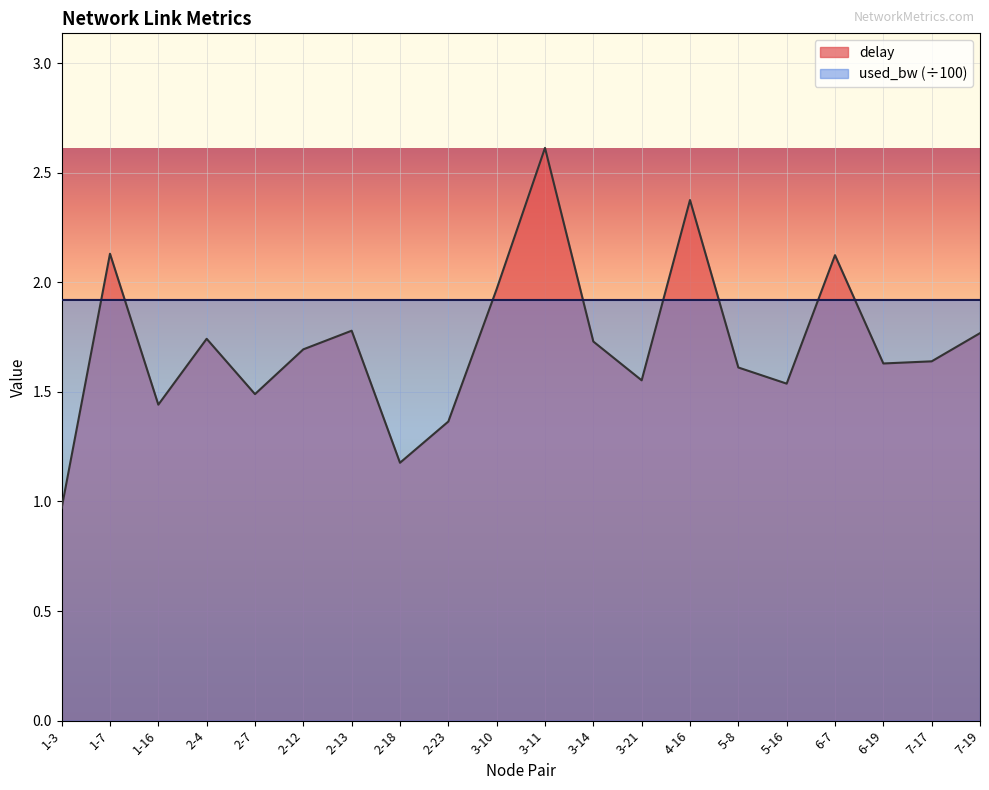

Where is the first local maximum for delay?

1-7